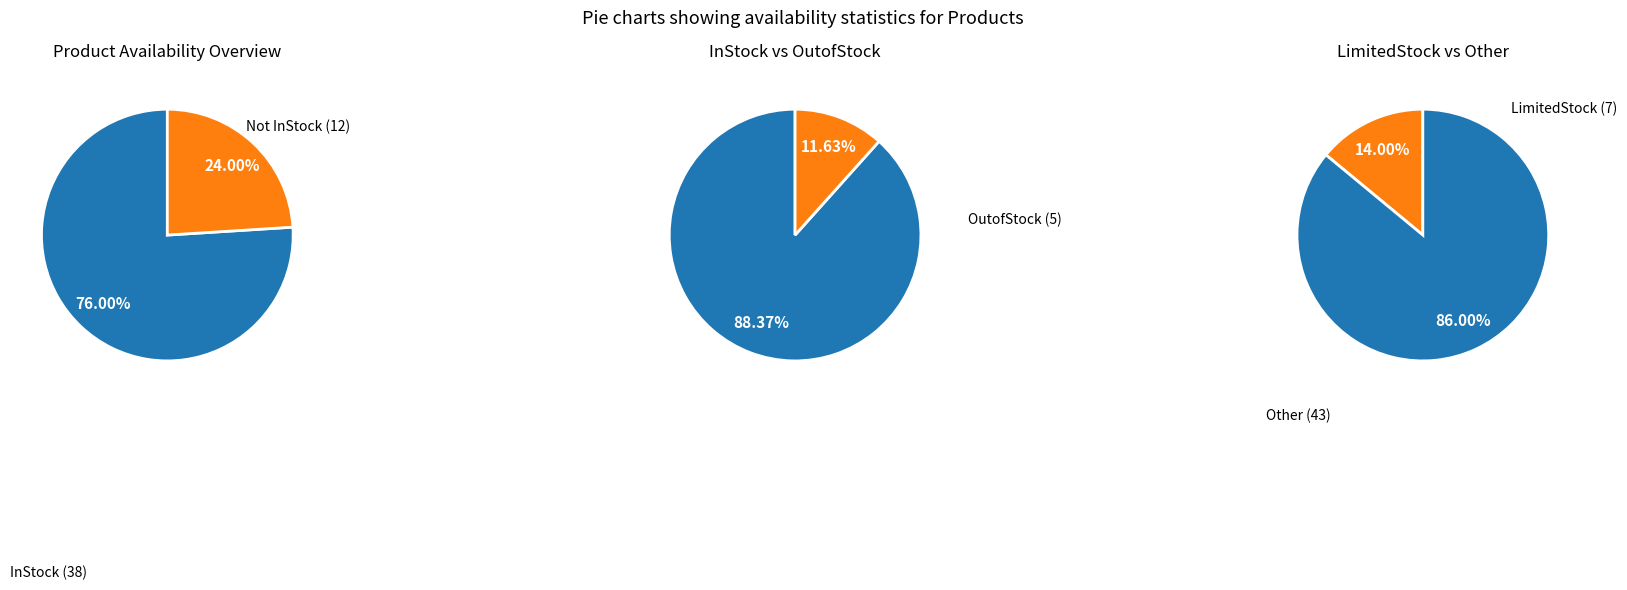

Combined, what portion of the pie is LimitedStock and InStock?

90.0%